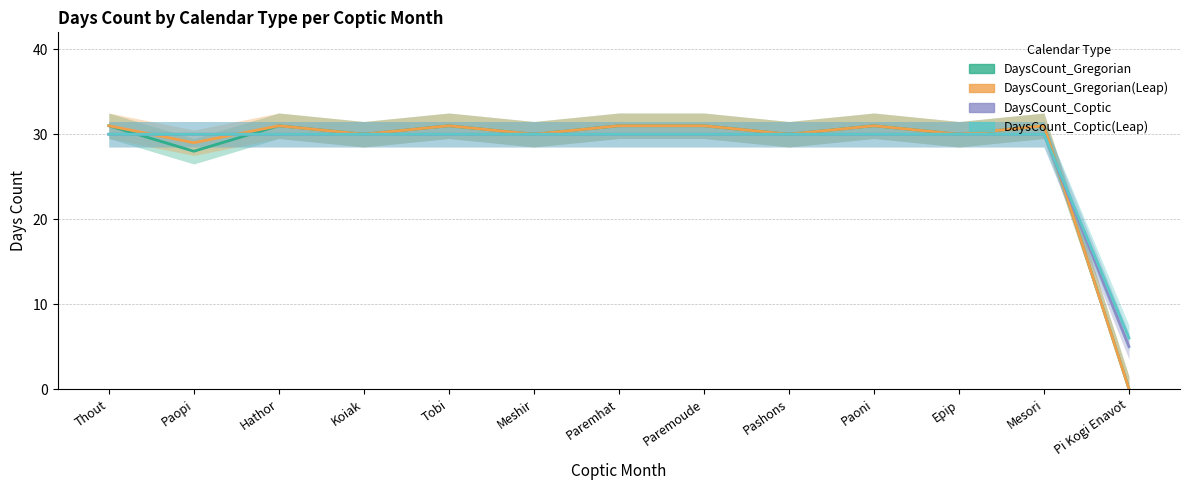

How many categories are shown in the chart?

13